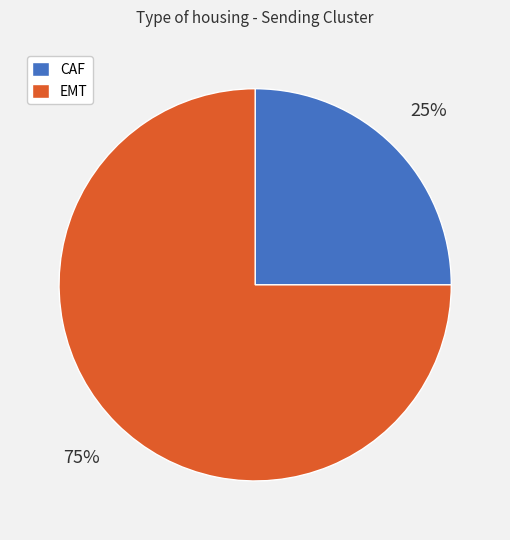

To the nearest percent, what portion does EMT represent?

75%